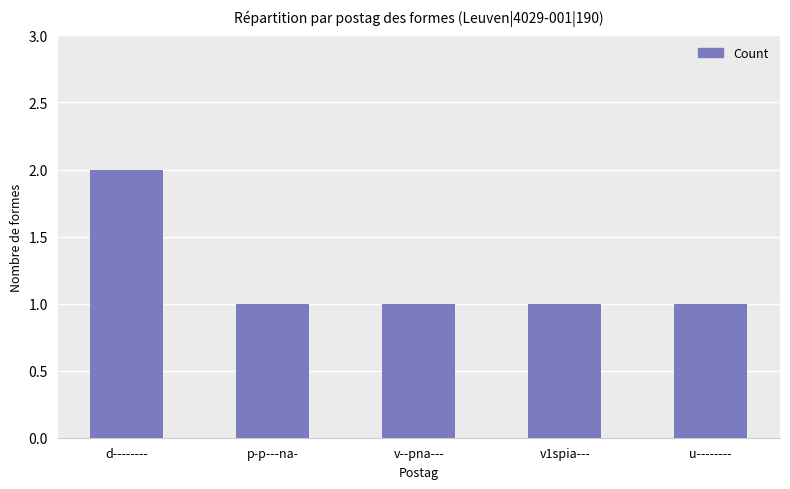

Is it true that the value at v--pna--- is 1?

True